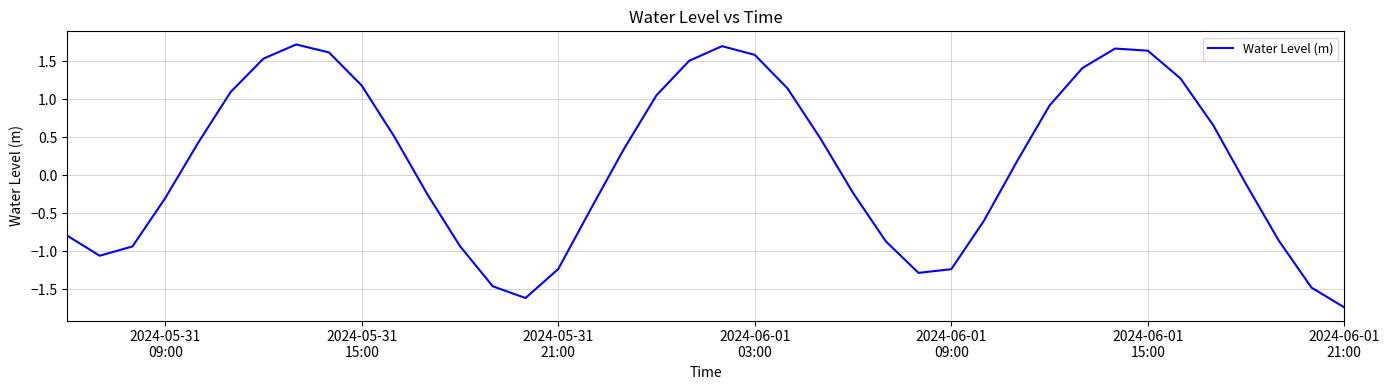

What is the maximum value shown in the chart?

1.7